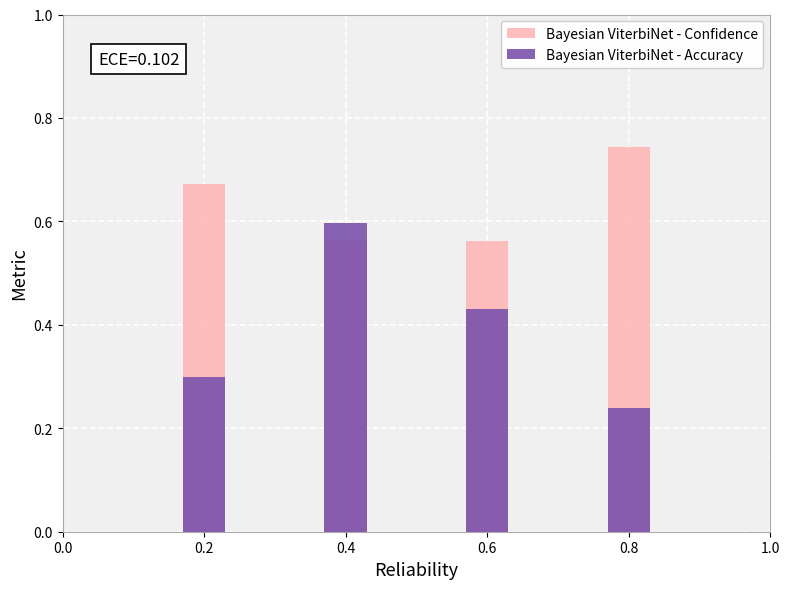

The Bayesian ViterbiNet - Confidence series shows 0.4 at 0.8. True or false?

False